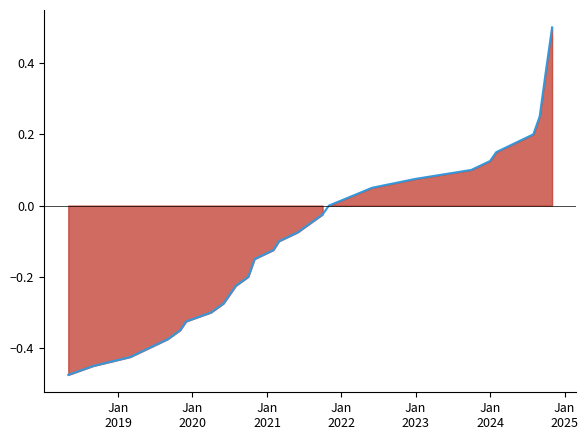

Reading left to right, extract all data points from this chart.

-0.5	-0.5	-0.4	-0.4	-0.4	-0.3	-0.3	-0.3	-0.3	-0.2	-0.2	-0.1	-0.1	-0.1	-0.1	-0.0	0.0	0.1	0.1	0.1	0.1	0.1	0.2	0.2	0.4	0.5